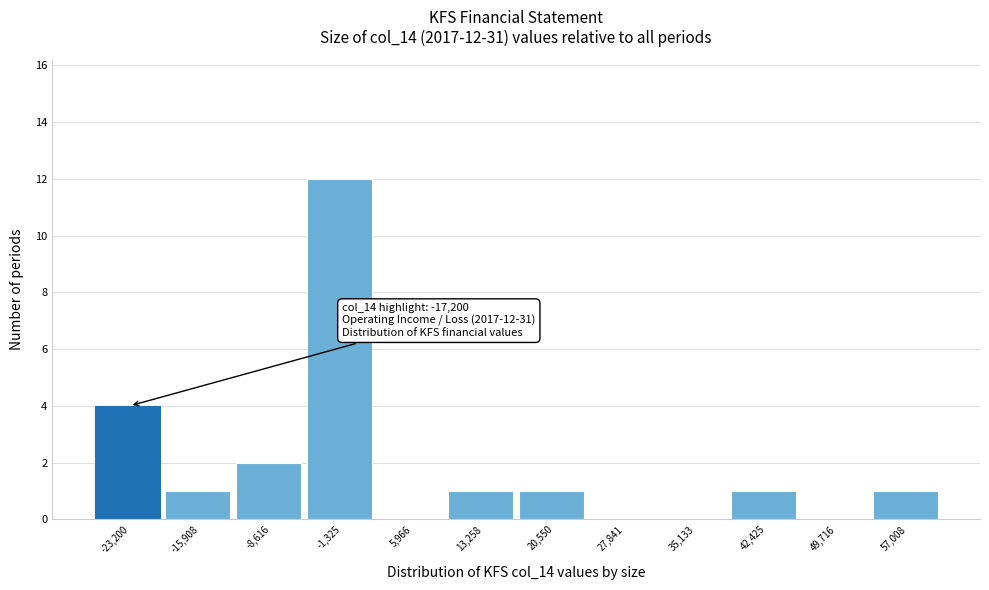

Reading left to right, what are all the values shown in this chart?

-23,200=4	-15,908=1	-8,616=2	-1,325=12	5,966=0	13,258=1	20,550=1	27,841=0	35,133=0	42,425=1	49,716=0	57,008=1